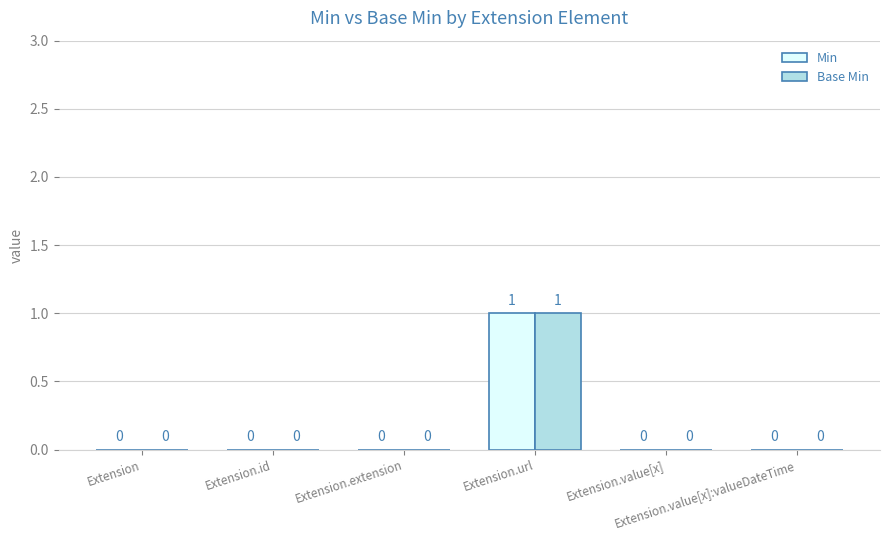

What are all the series names shown in the legend?

Min, Base Min